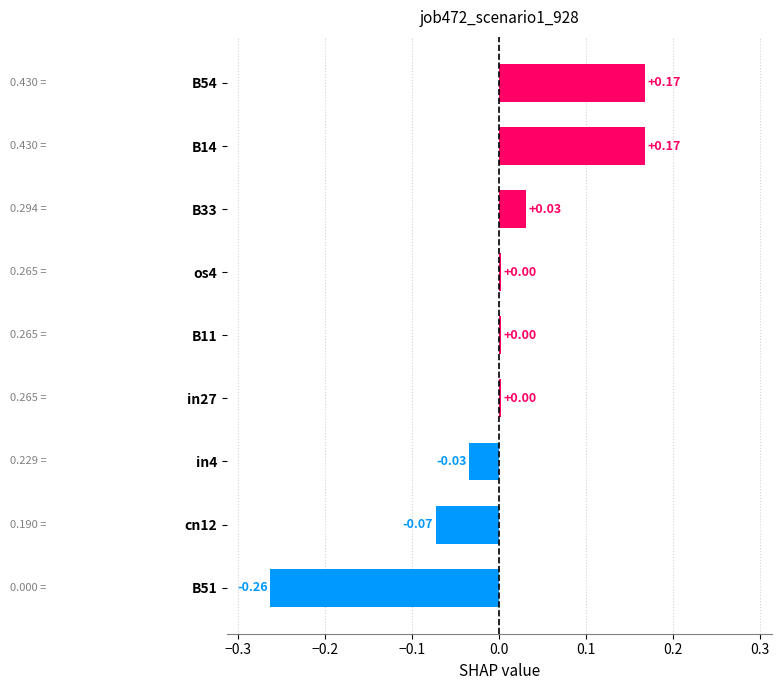

Which has a higher value, cn12 or in4?

in4